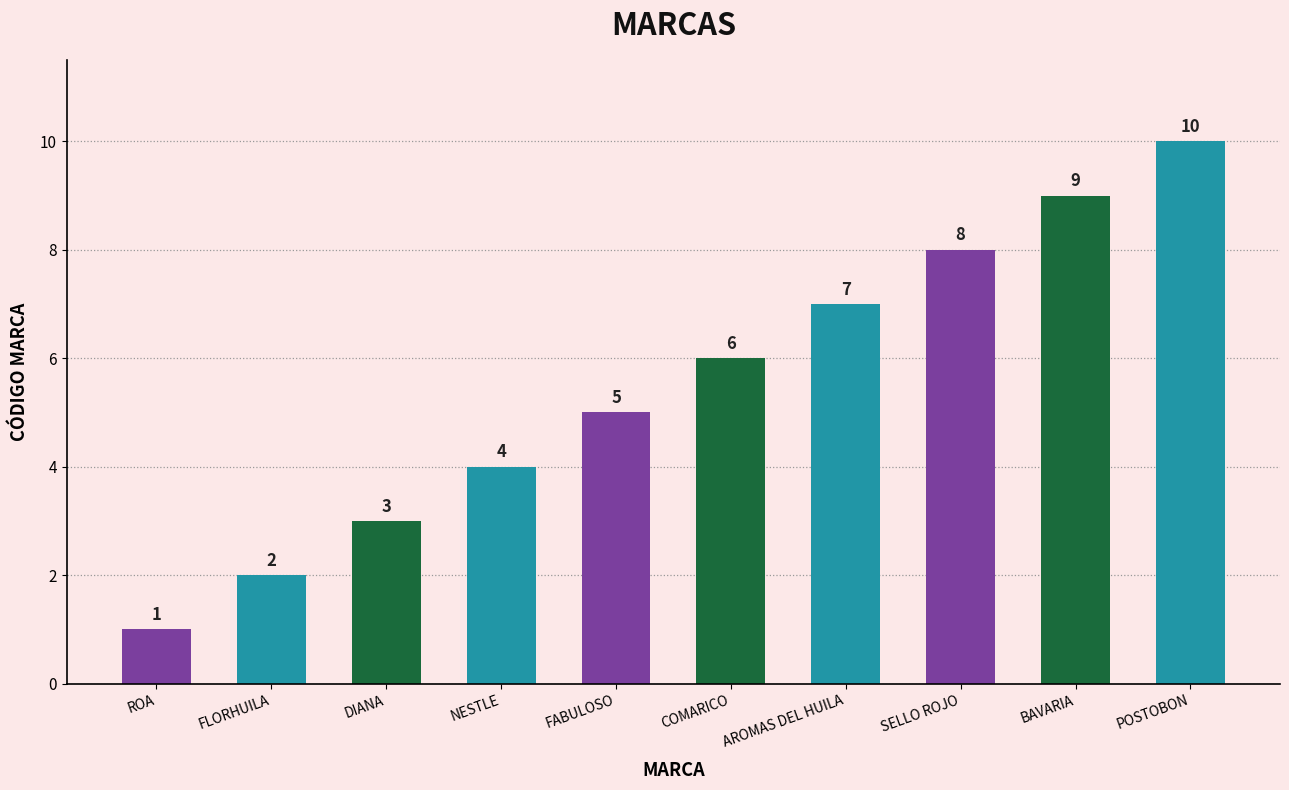

The chart shows a value of 5 at FABULOSO. True or false?

True